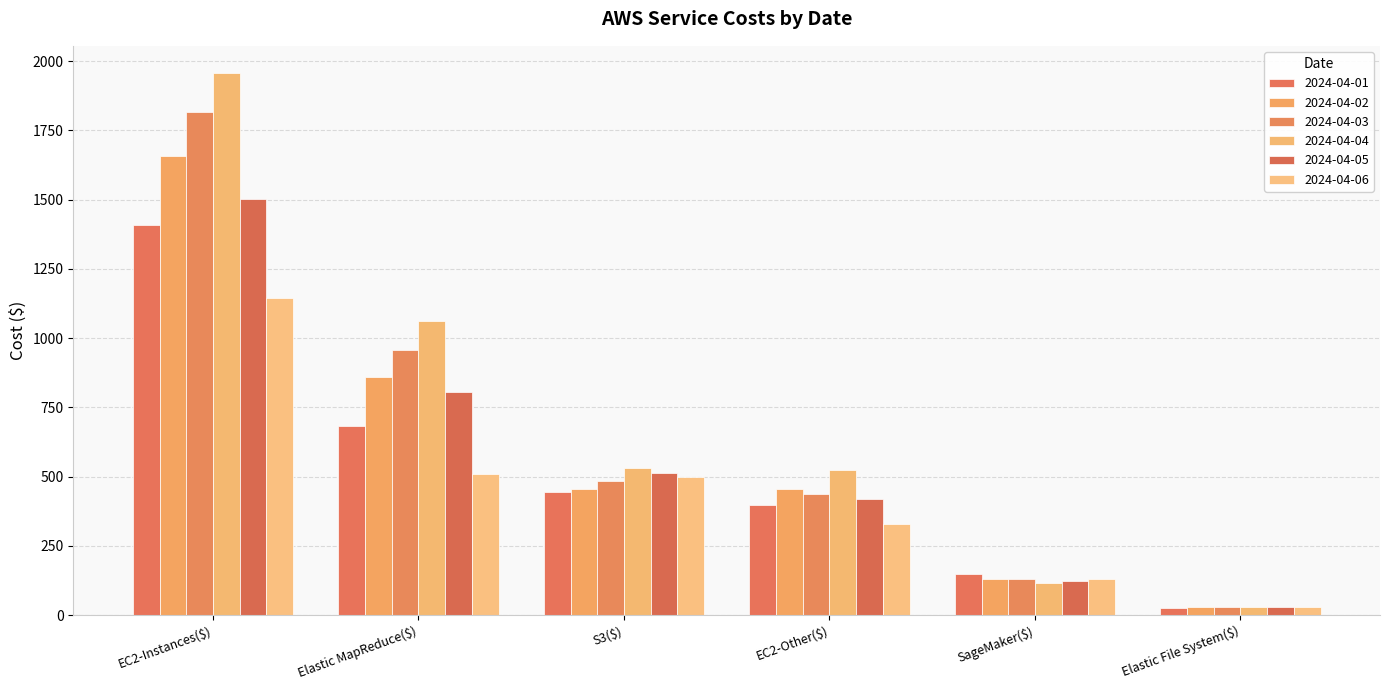

What is the difference between the 2024-04-02 values at S3($) and Elastic MapReduce($)?

403.8